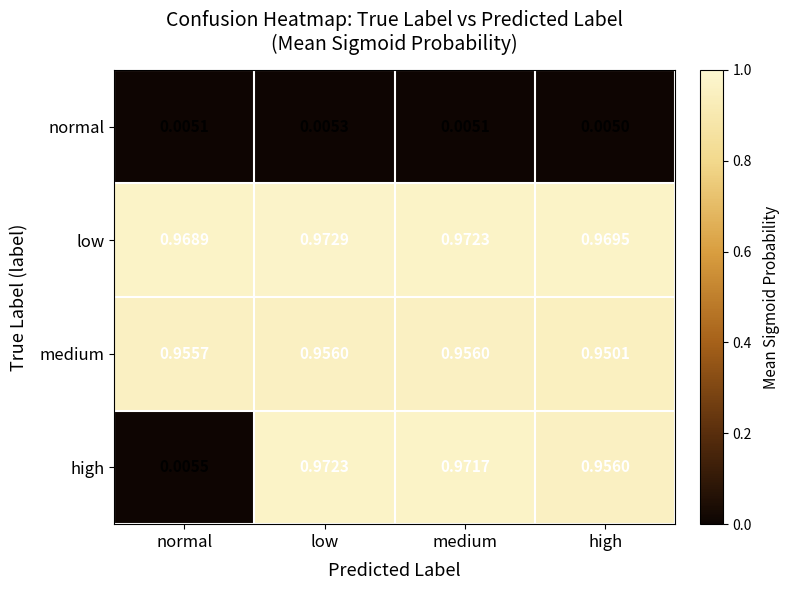

Which series has the widest spread of values?

high